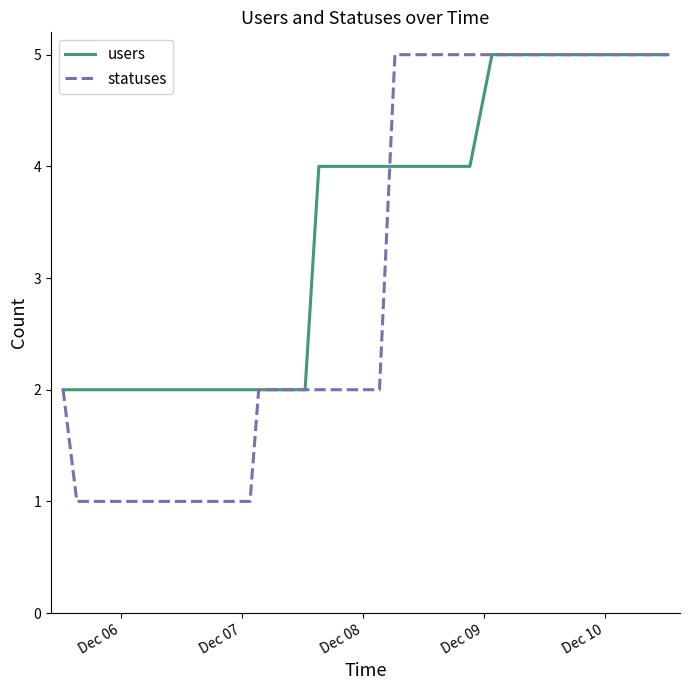

Which series has the widest spread of values?

statuses